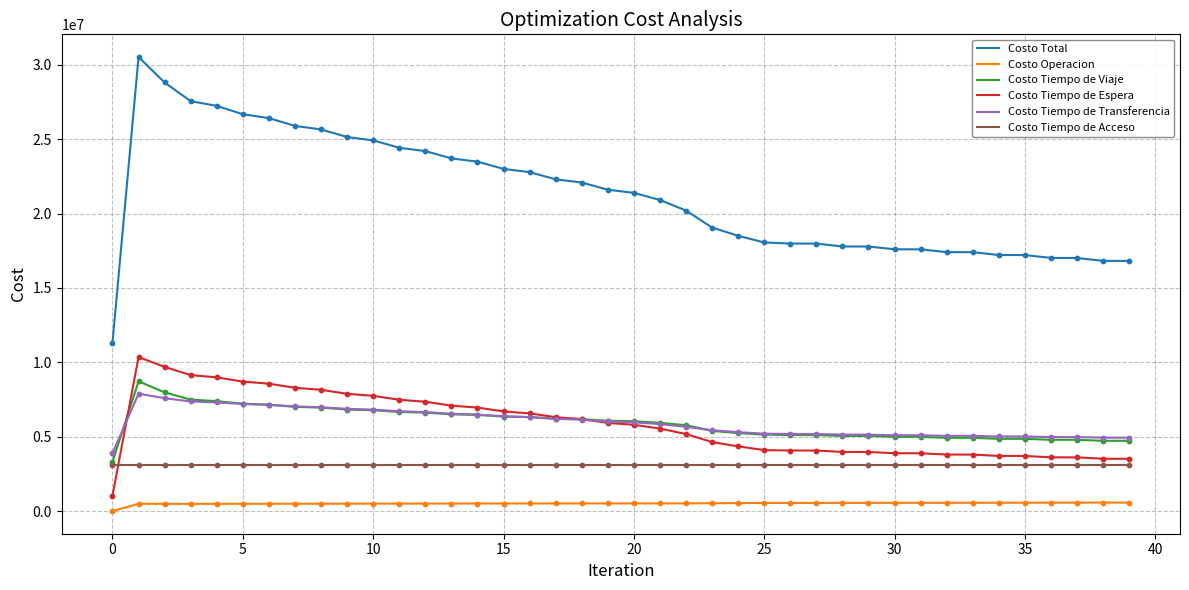

What are all the series names shown in the legend?

Costo Total, Costo Operacion, Costo Tiempo de Viaje, Costo Tiempo de Espera, Costo Tiempo de Transferencia, Costo Tiempo de Acceso